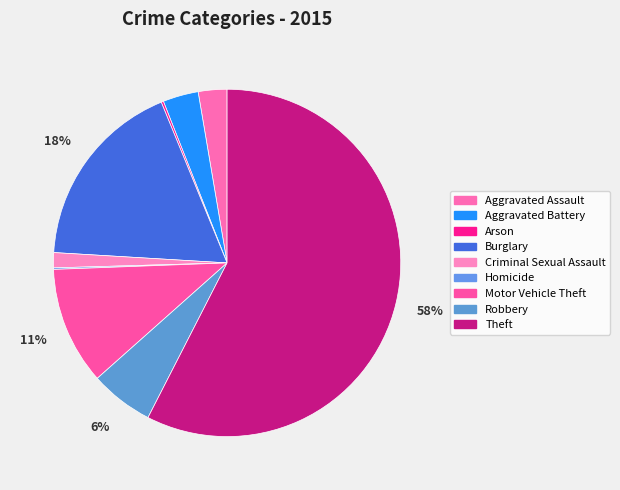

To the nearest percent, what percentage of the pie is Motor Vehicle Theft?

11%